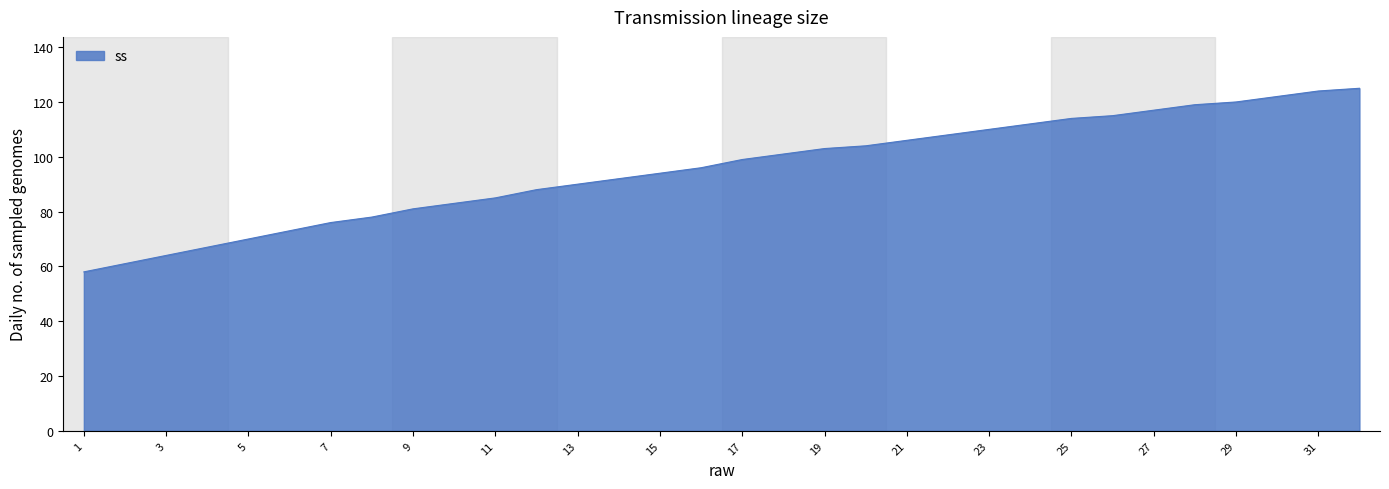

What is the minimum value shown in the chart?

58